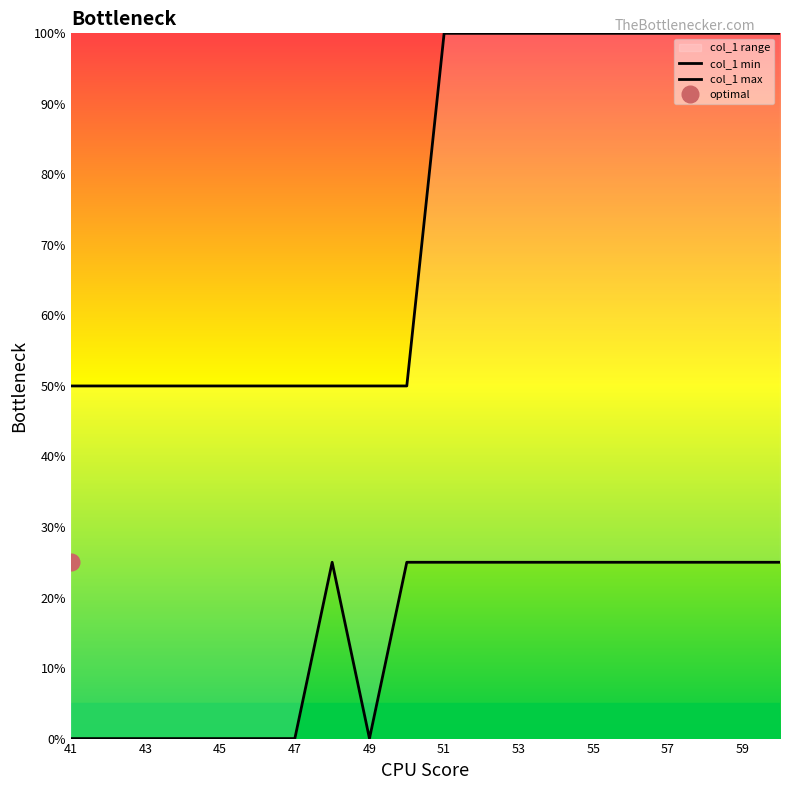

Reading right to left, extract all data points from this chart.

col_1 min: 25	25	25	25	25	25	25	25	25	25	25	0	25	0	0	0	0	0	0	0
col_1 max: 100	100	100	100	100	100	100	100	100	100	50	50	50	50	50	50	50	50	50	50